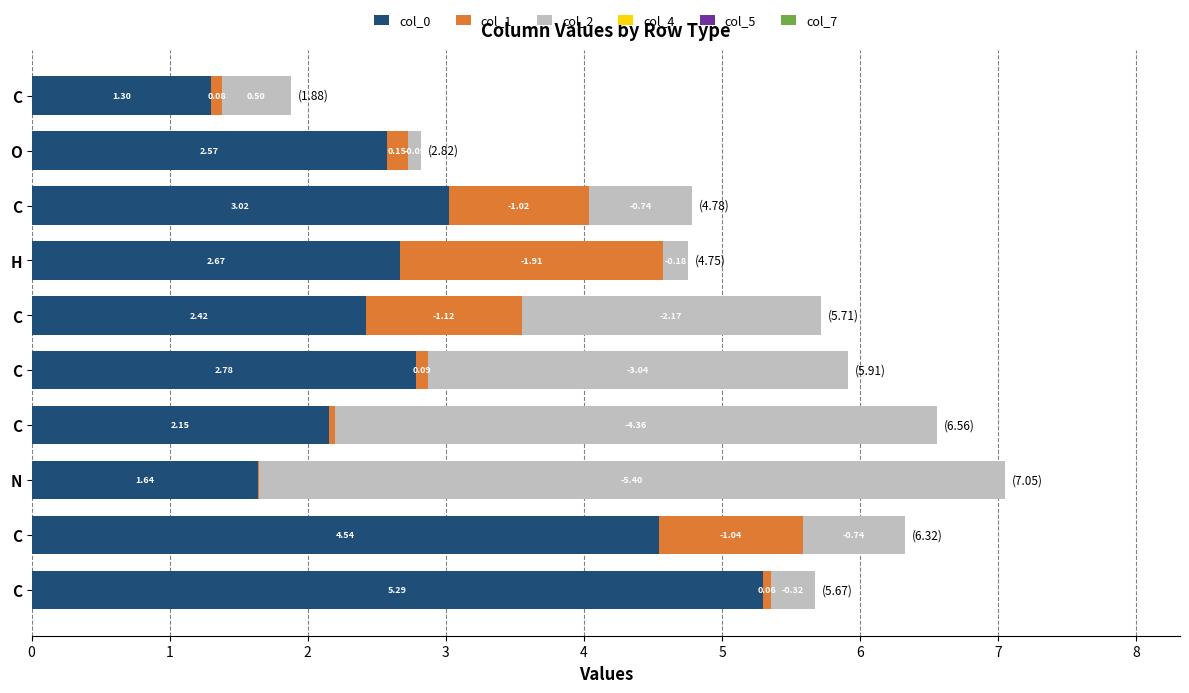

Which series has the largest total across all categories?

col_0